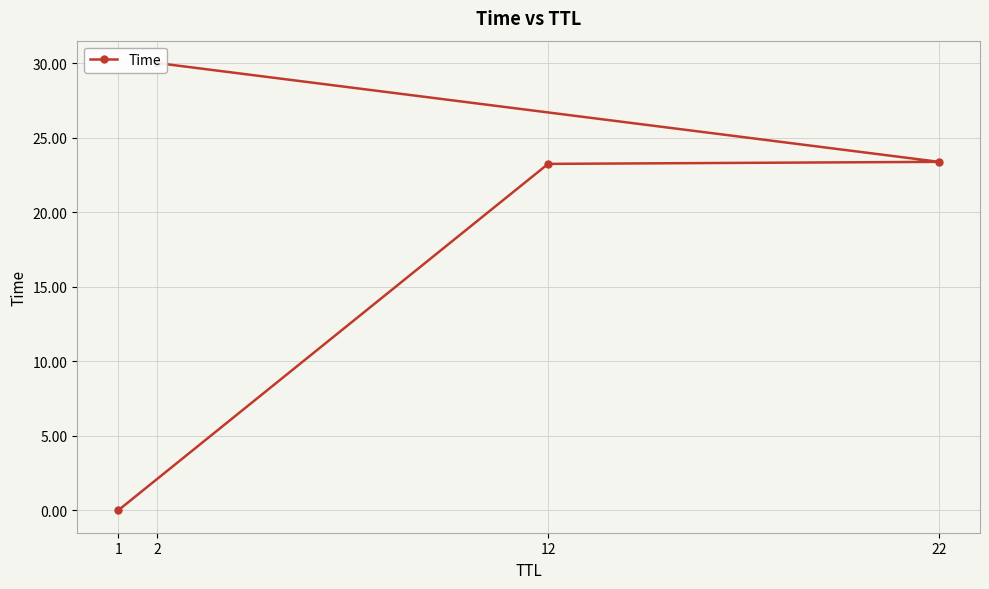

Reading left to right, transcribe all the data shown in this chart.

1=0.0	12=23.2	22=23.4	2=30.0